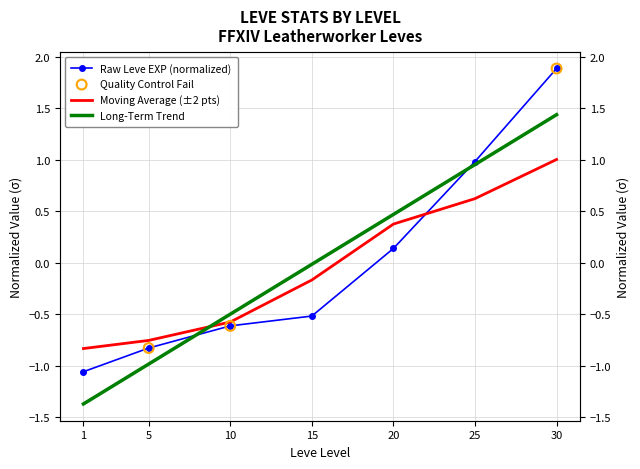

Is the value of Leve EXP at 25 greater than the value of Leve Gil at 25?

Yes